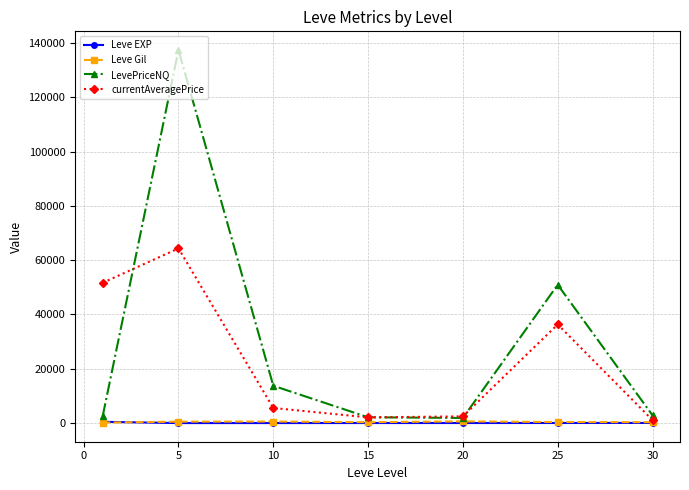

How many series are shown in this chart?

4